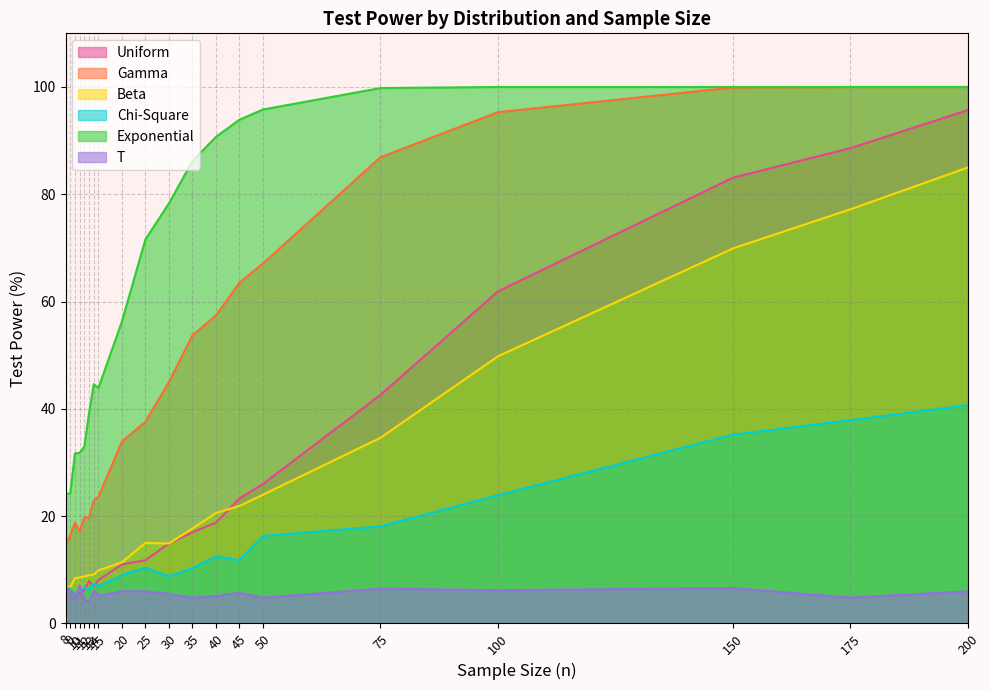

What is the value of the Uniform point at the 16th from the left?

42.6